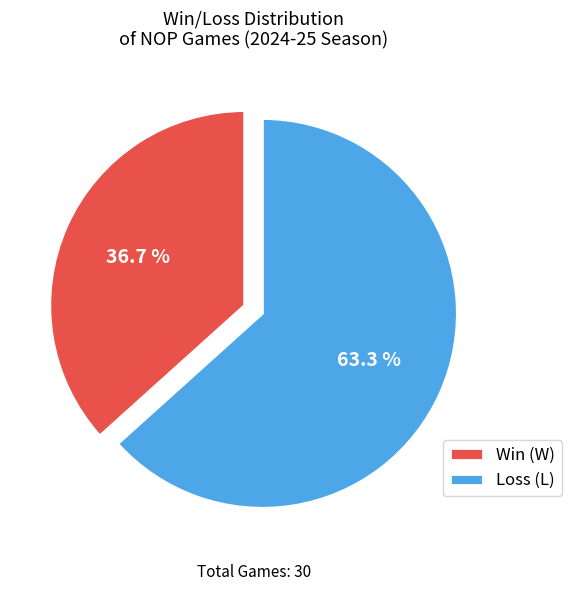

What is the ratio of the value at Loss (L) to the value at Win (W)?

1.7